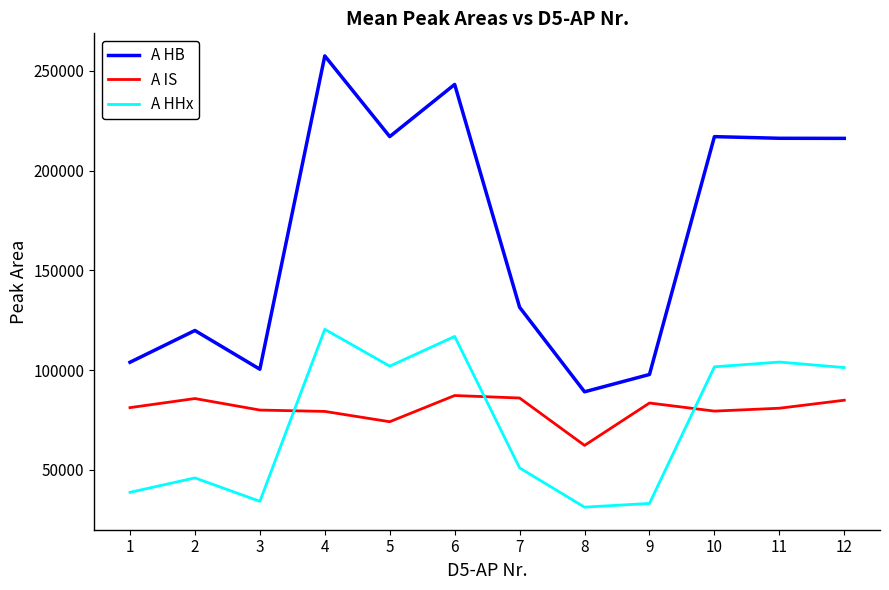

True or false: A IS and A HB intersect in this chart.

False